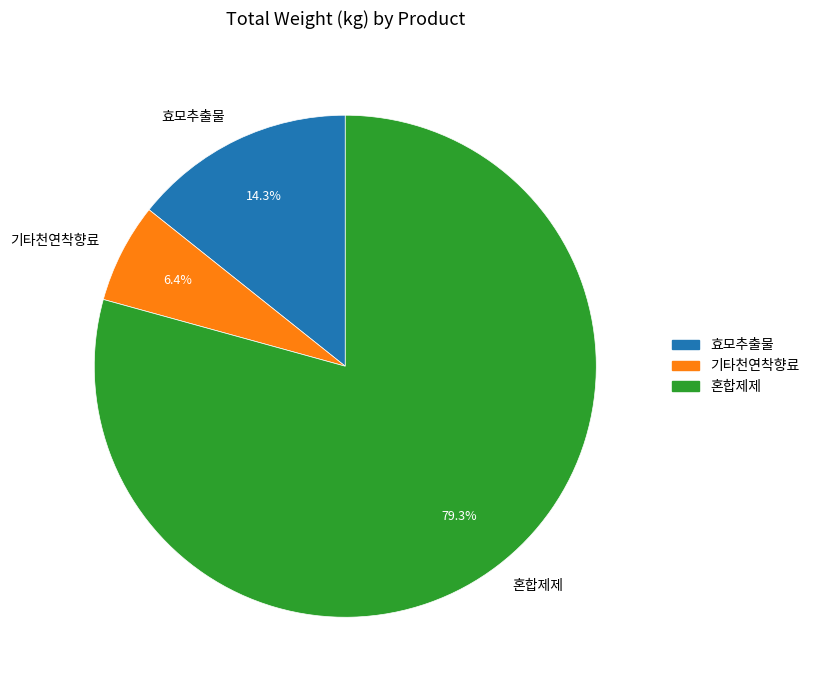

Between 혼합제제 and 기타천연착향료, which is larger?

혼합제제